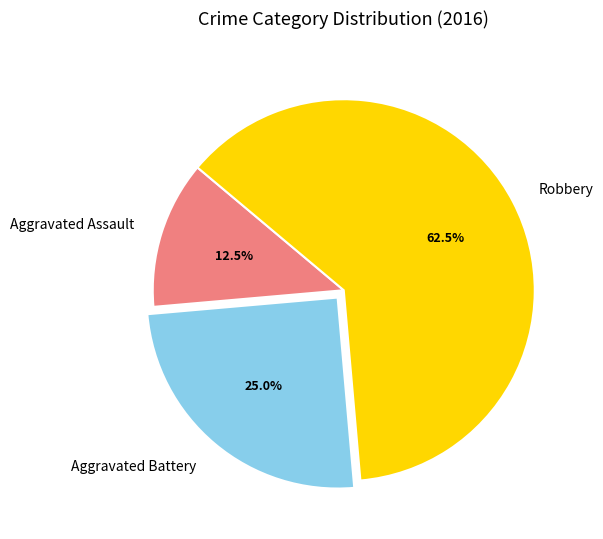

What percentage do Aggravated Battery and Robbery together represent?

87.5%